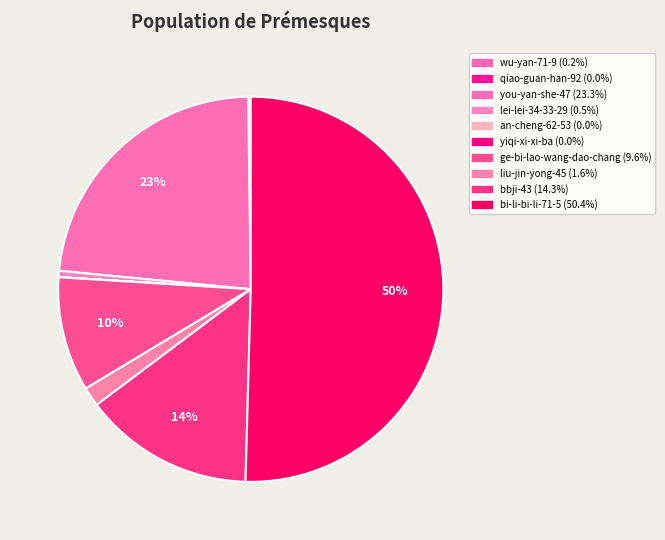

Is the sum of ge-bi-lao-wang-dao-chang and lei-lei-34-33-29 greater than half?

No